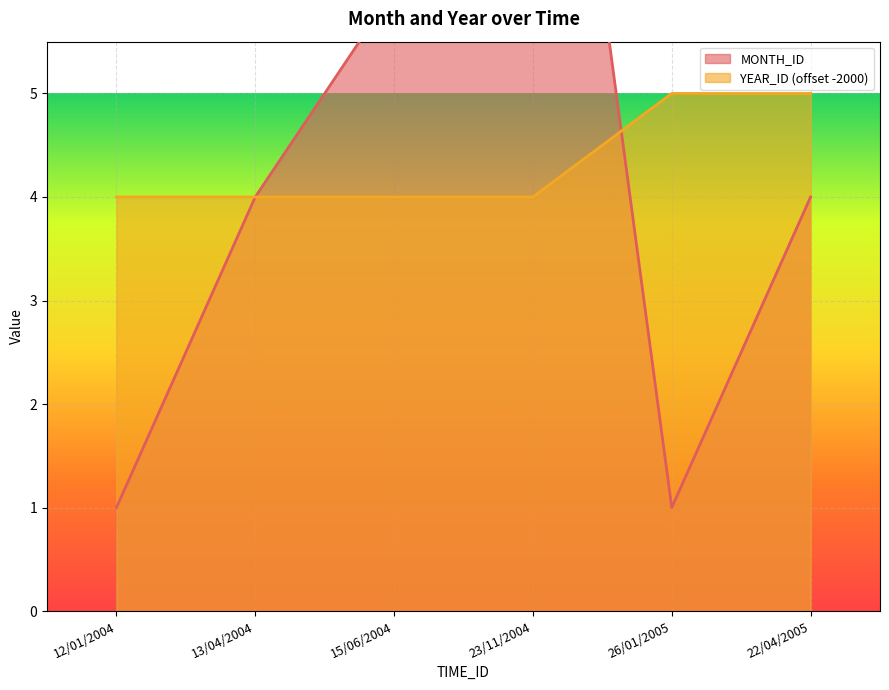

What is the label of the 6th point from the left?

22/04/2005